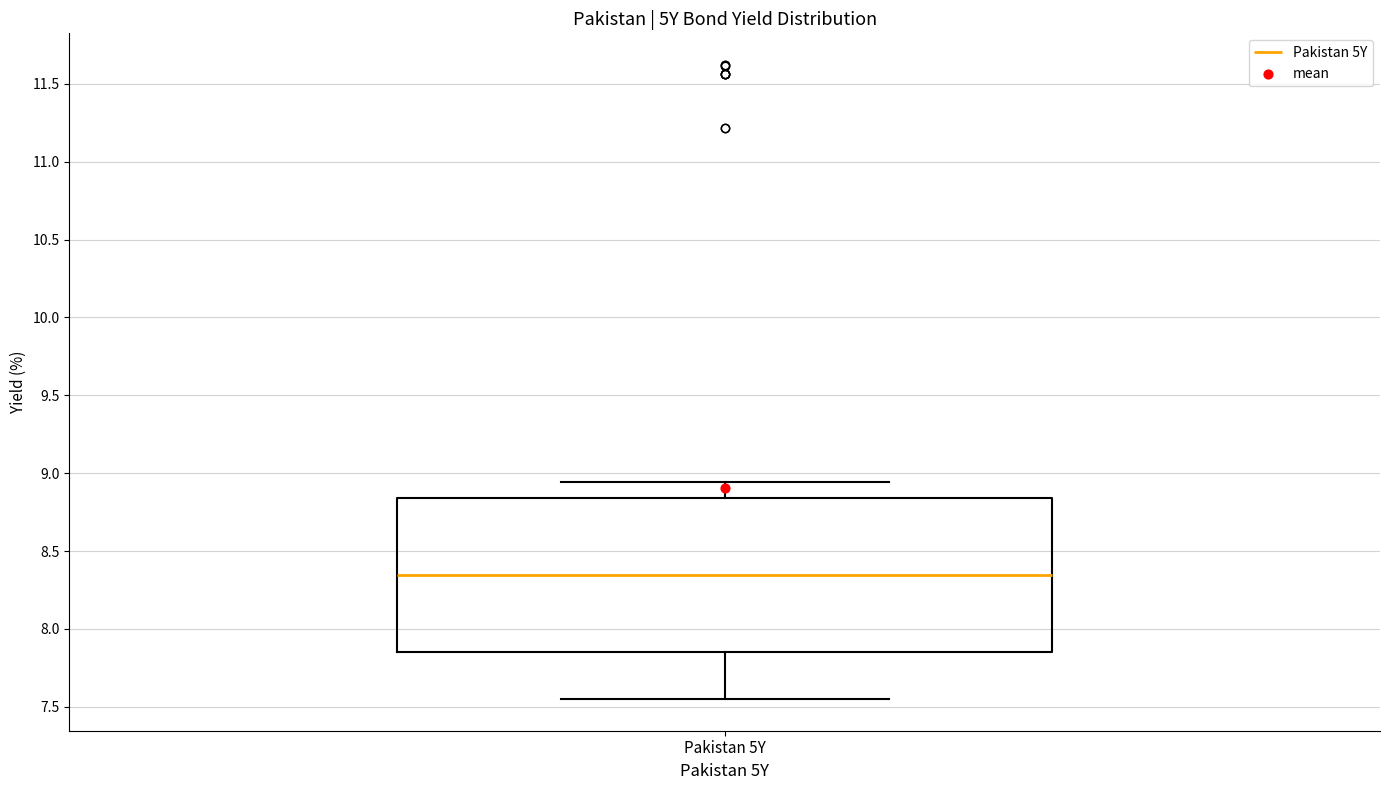

Transcribe this box plot: give where the median line is, the range the box spans, and where the two whiskers end, as read against the y-axis. The values are not printed on the chart, so give them approximately, as read against the axis.

median 8.35, box 7.85 to 8.85, whiskers 7.55 to 8.95